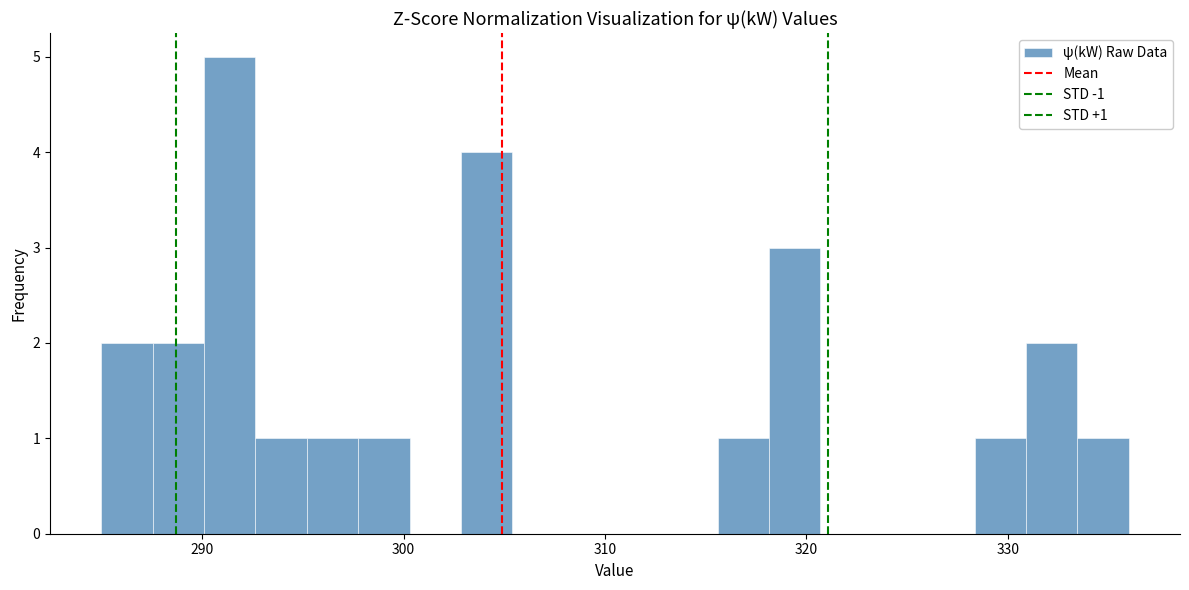

Around what value on the x-axis is the tallest bar? Give the approximate position of its centre, as read against the axis.

291